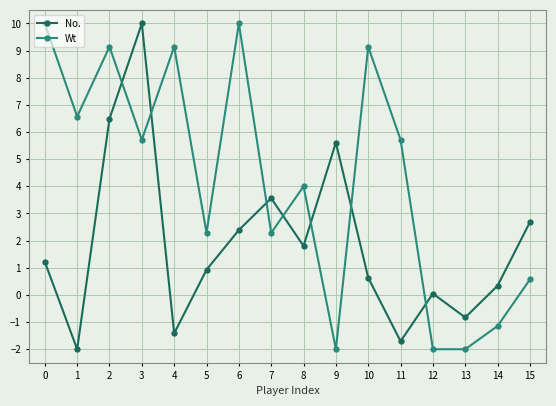

In No., how many points are higher than both neighbors (excluding endpoints)?

4